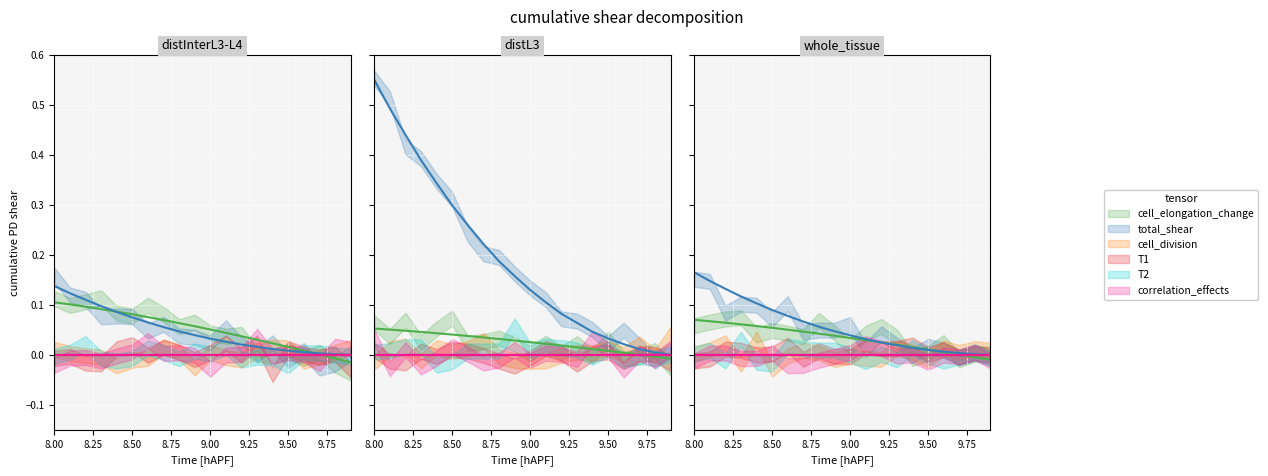

True or false: total_shear and T2 intersect in this chart.

False